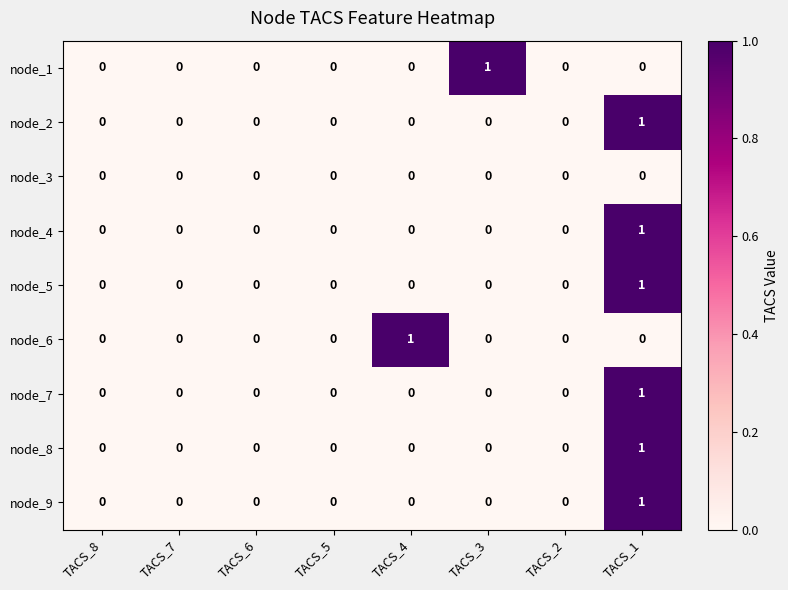

How many series are shown in this chart?

9